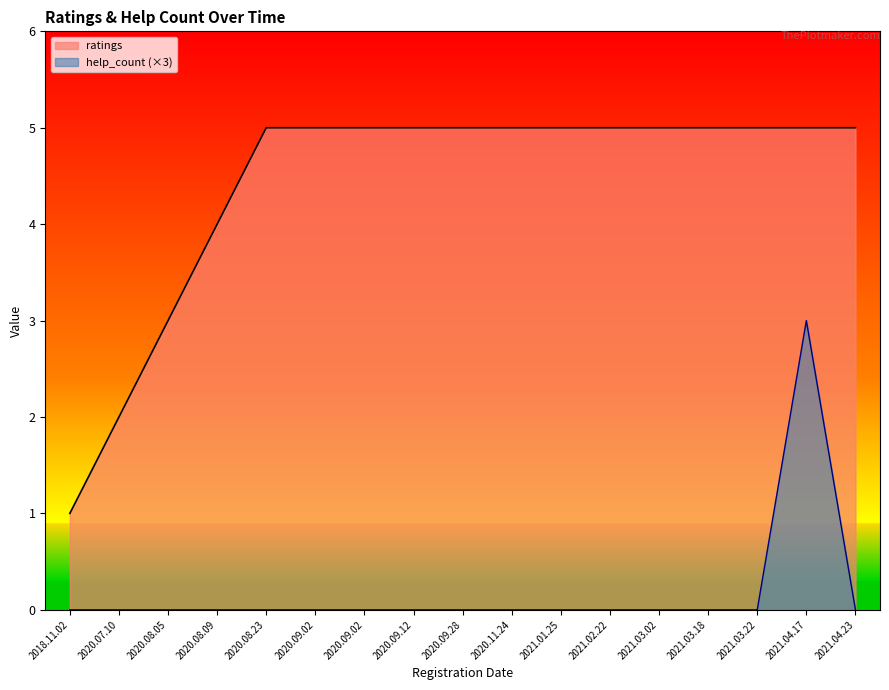

True or false: ratings and help_count cross at least once.

False